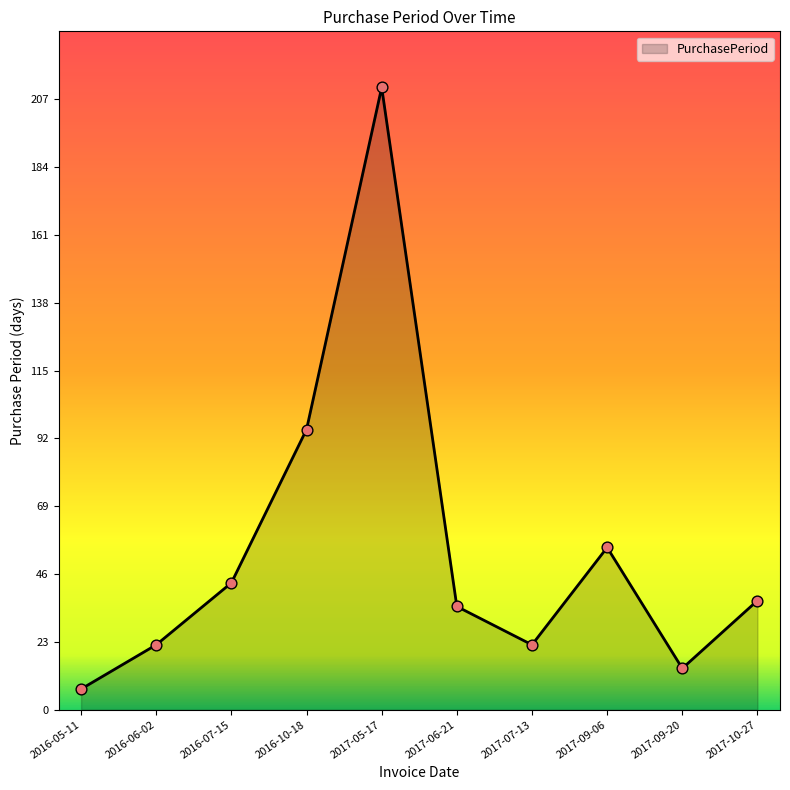

Approximately how many times larger is the value at 2016-05-11 compared to 2017-09-20?

0.5